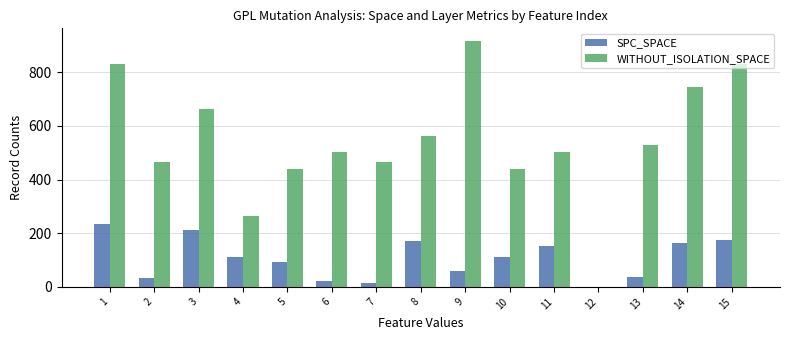

What are all the series names shown in the legend?

SPC_SPACE, WITHOUT_ISOLATION_SPACE